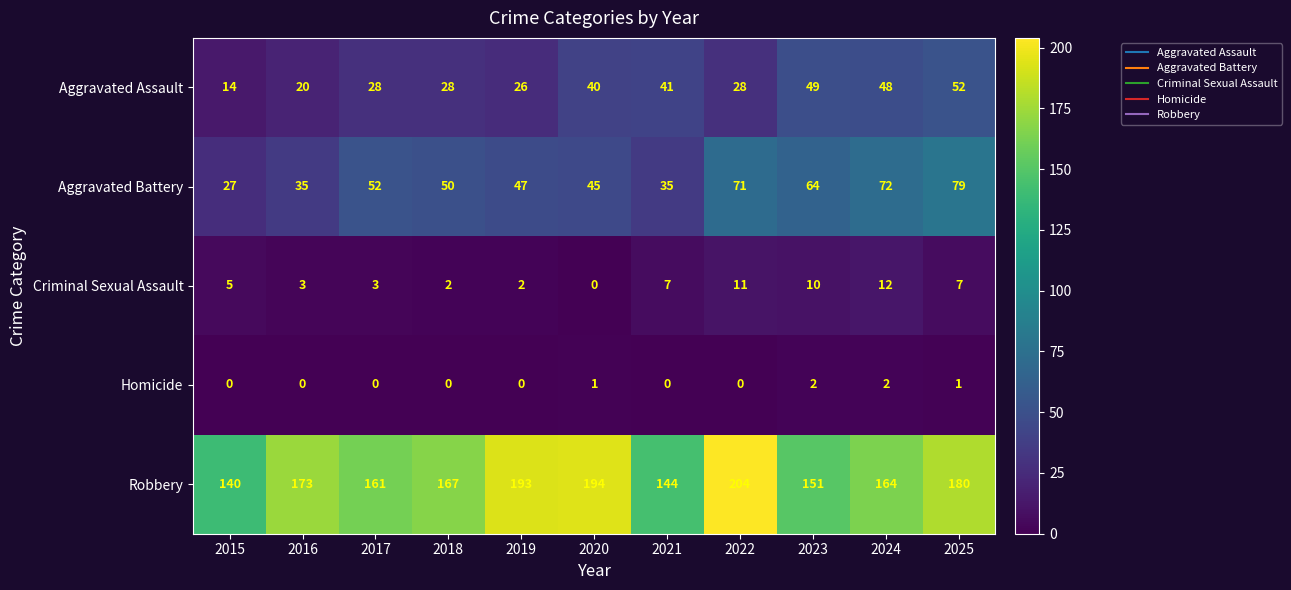

True or false: Aggravated Battery has a value of 27 at 2022.

False